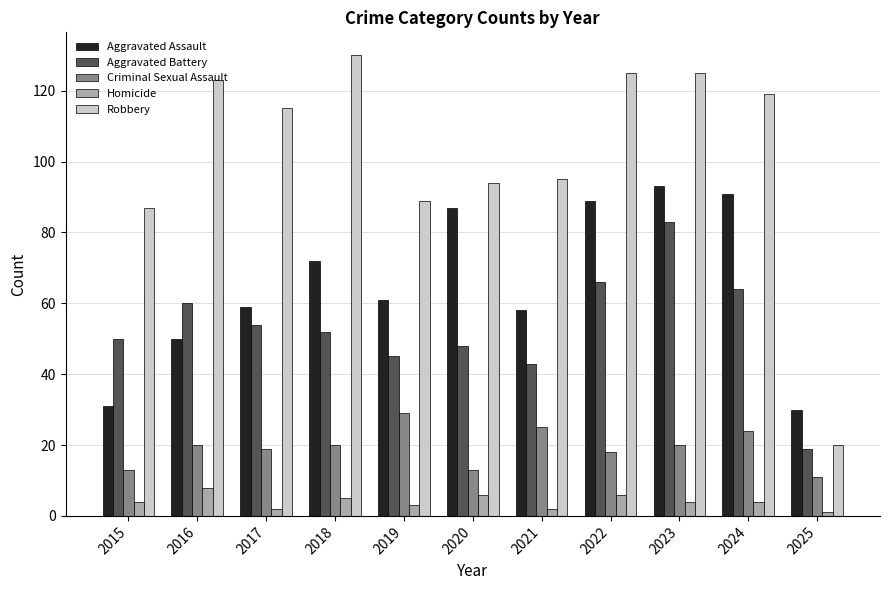

Where is Aggravated Assault nearest to the value 61?

2019